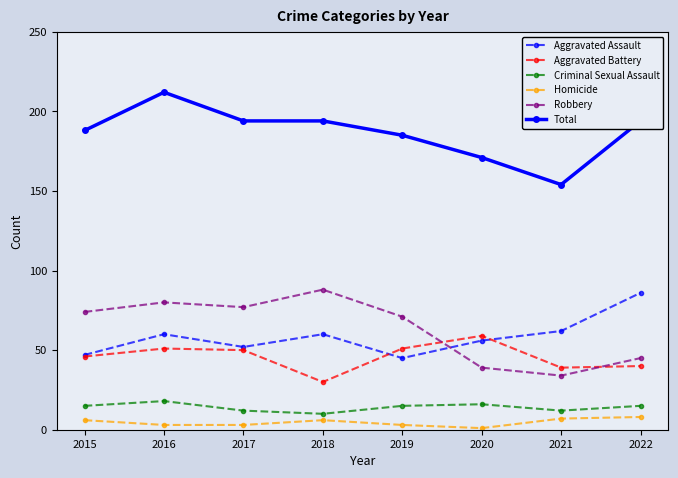

True or false: Homicide and Criminal Sexual Assault cross at least once.

False